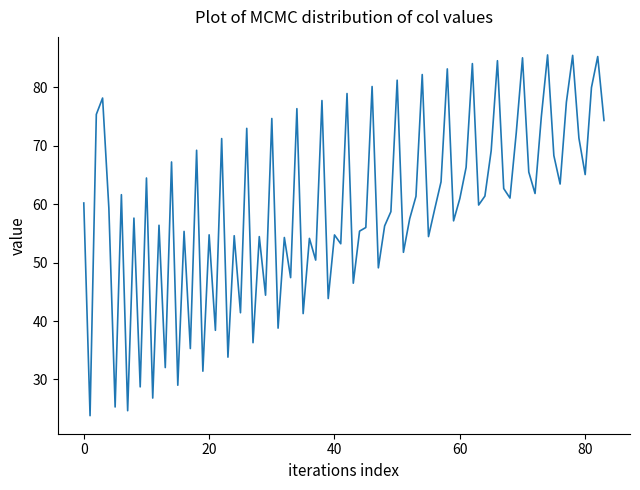

What is the greatest value displayed?

85.5